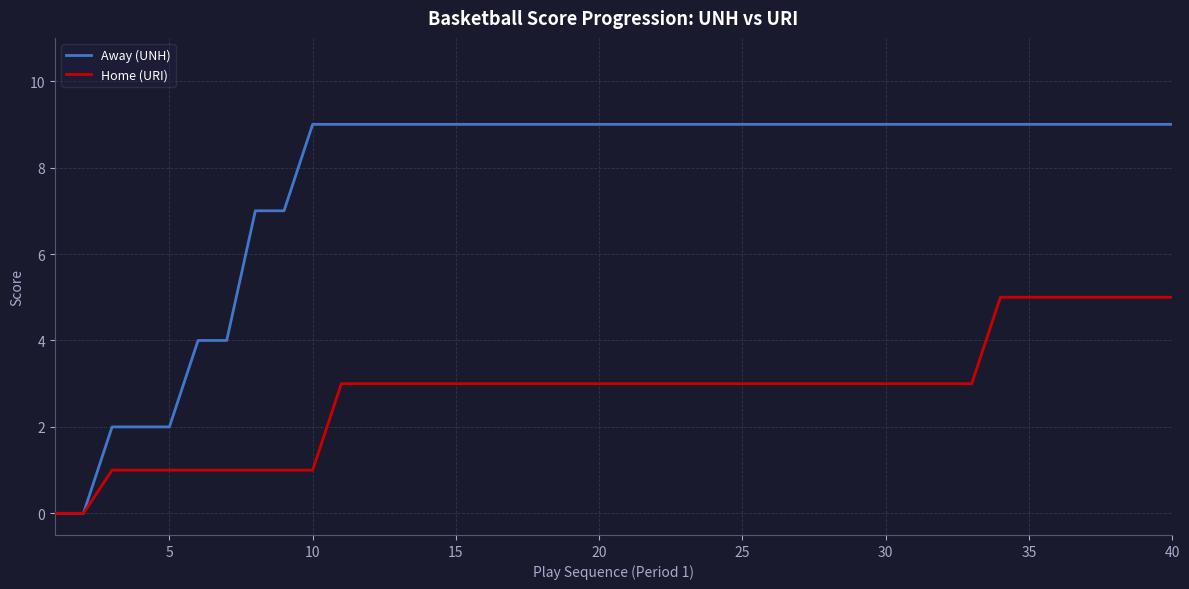

Rank the series by their maximum value, from lowest to highest.

Home (URI), Away (UNH)